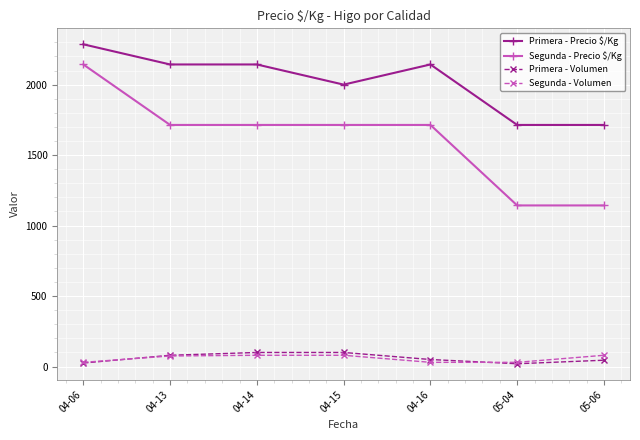

What is the total value across all series at 04-06?

4484